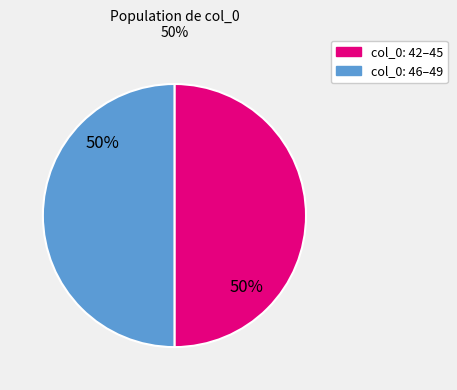

To the nearest percent, what is the average slice percentage?

50%